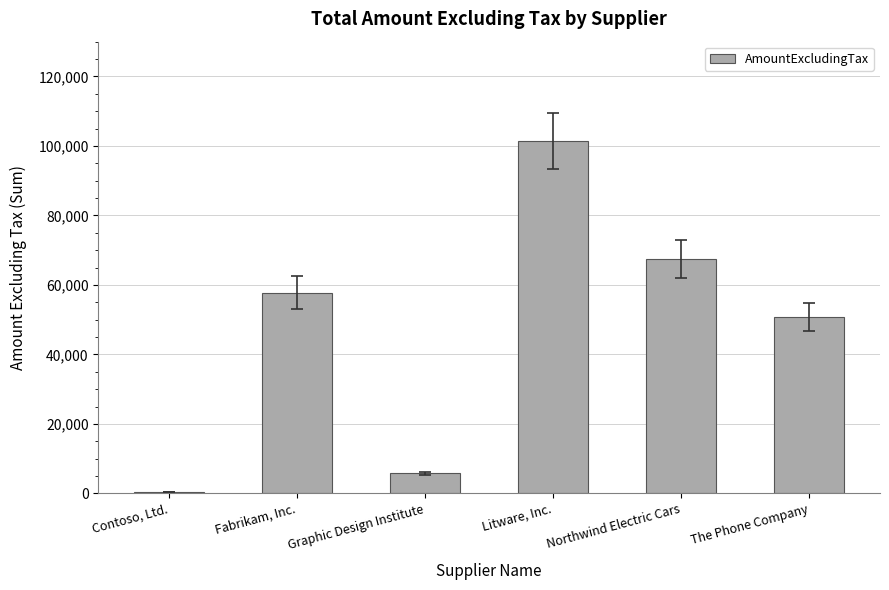

What is the change in value from Graphic Design Institute to The Phone Company?

+45060.0